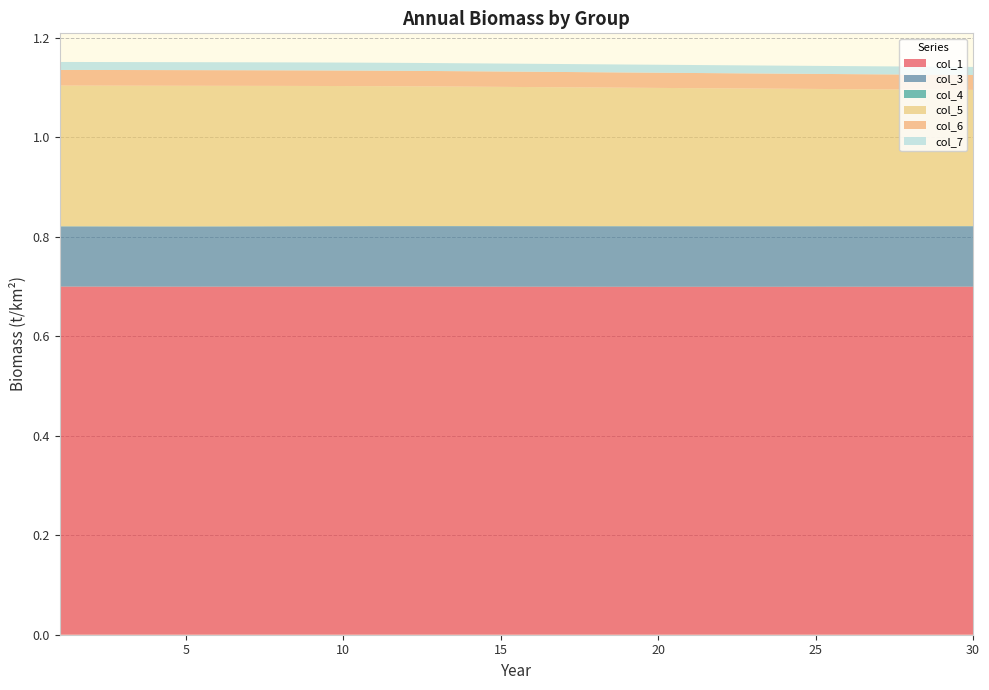

Reading left to right, extract all data points from this chart.

col_1: 1=0.7	2=0.7	3=0.7	4=0.7	5=0.7	6=0.7	7=0.7	8=0.7	9=0.7	10=0.7	11=0.7	12=0.7	13=0.7	14=0.7	15=0.7	16=0.7	17=0.7	18=0.7	19=0.7	20=0.7	21=0.7	22=0.7	23=0.7	24=0.7	25=0.7	26=0.7	27=0.7	28=0.7	29=0.7	30=0.7
col_3: 1=0.1	2=0.1	3=0.1	4=0.1	5=0.1	6=0.1	7=0.1	8=0.1	9=0.1	10=0.1	11=0.1	12=0.1	13=0.1	14=0.1	15=0.1	16=0.1	17=0.1	18=0.1	19=0.1	20=0.1	21=0.1	22=0.1	23=0.1	24=0.1	25=0.1	26=0.1	27=0.1	28=0.1	29=0.1	30=0.1
col_4: 1=0.0	2=0.0	3=0.0	4=0.0	5=0.0	6=0.0	7=0.0	8=0.0	9=0.0	10=0.0	11=0.0	12=0.0	13=0.0	14=0.0	15=0.0	16=0.0	17=0.0	18=0.0	19=0.0	20=0.0	21=0.0	22=0.0	23=0.0	24=0.0	25=0.0	26=0.0	27=0.0	28=0.0	29=0.0	30=0.0
col_5: 1=0.3	2=0.3	3=0.3	4=0.3	5=0.3	6=0.3	7=0.3	8=0.3	9=0.3	10=0.3	11=0.3	12=0.3	13=0.3	14=0.3	15=0.3	16=0.3	17=0.3	18=0.3	19=0.3	20=0.3	21=0.3	22=0.3	23=0.3	24=0.3	25=0.3	26=0.3	27=0.3	28=0.3	29=0.3	30=0.3
col_6: 1=0.0	2=0.0	3=0.0	4=0.0	5=0.0	6=0.0	7=0.0	8=0.0	9=0.0	10=0.0	11=0.0	12=0.0	13=0.0	14=0.0	15=0.0	16=0.0	17=0.0	18=0.0	19=0.0	20=0.0	21=0.0	22=0.0	23=0.0	24=0.0	25=0.0	26=0.0	27=0.0	28=0.0	29=0.0	30=0.0
col_7: 1=0.0	2=0.0	3=0.0	4=0.0	5=0.0	6=0.0	7=0.0	8=0.0	9=0.0	10=0.0	11=0.0	12=0.0	13=0.0	14=0.0	15=0.0	16=0.0	17=0.0	18=0.0	19=0.0	20=0.0	21=0.0	22=0.0	23=0.0	24=0.0	25=0.0	26=0.0	27=0.0	28=0.0	29=0.0	30=0.0